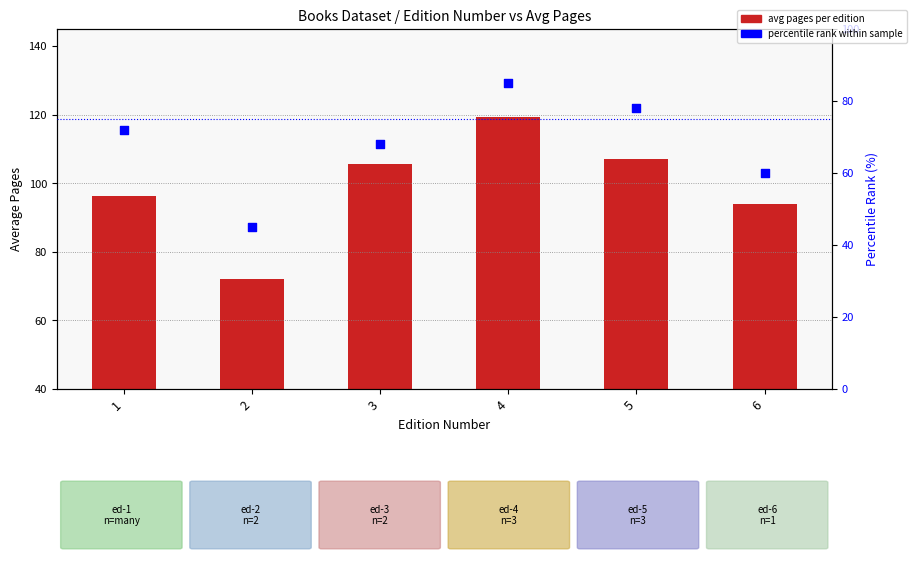

Which series has the largest total across all categories?

avg pages per edition